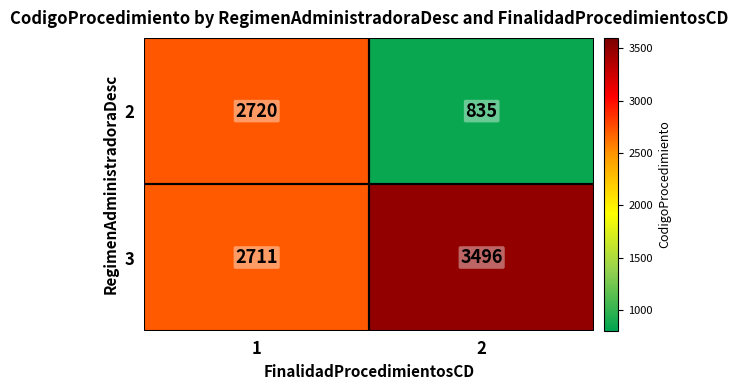

Read the 3 value at 2, to the nearest 10.

3500